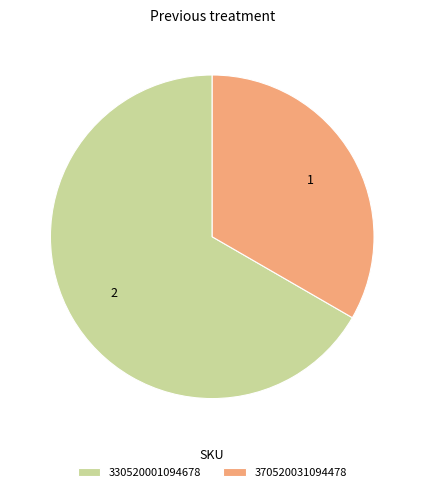

Rank the categories by value from lowest to highest.

370520031094478, 330520001094678